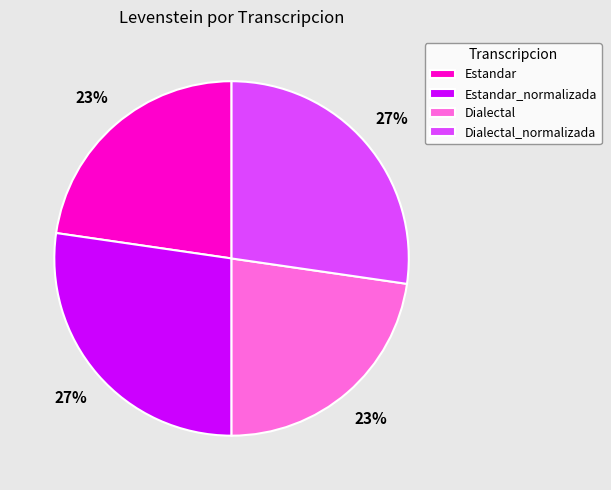

How many segments does this pie chart have?

4